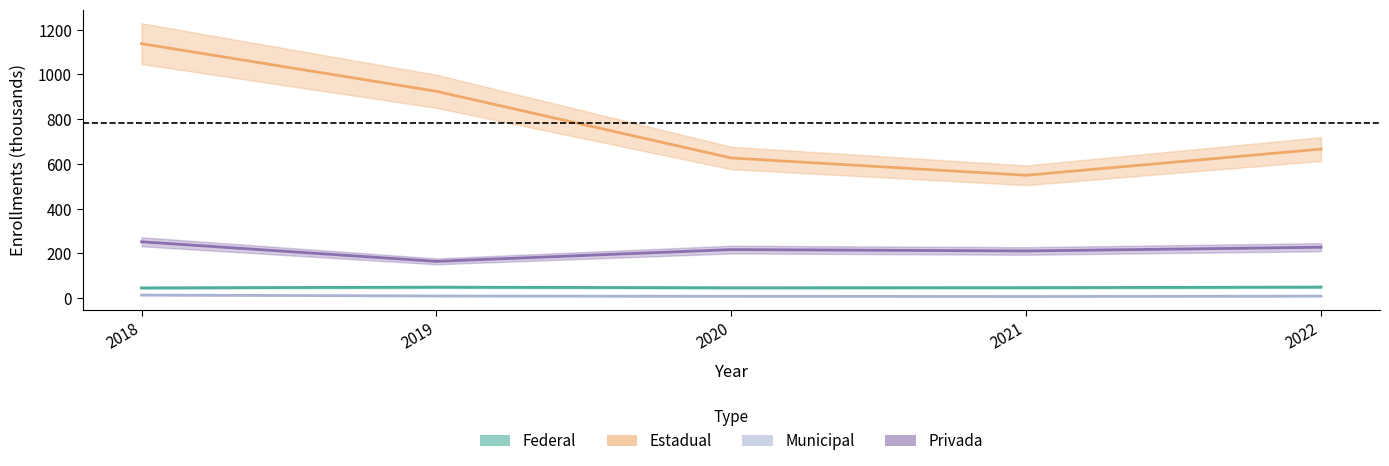

At which category does QTD_FEDERAL reach its first local valley?

2020